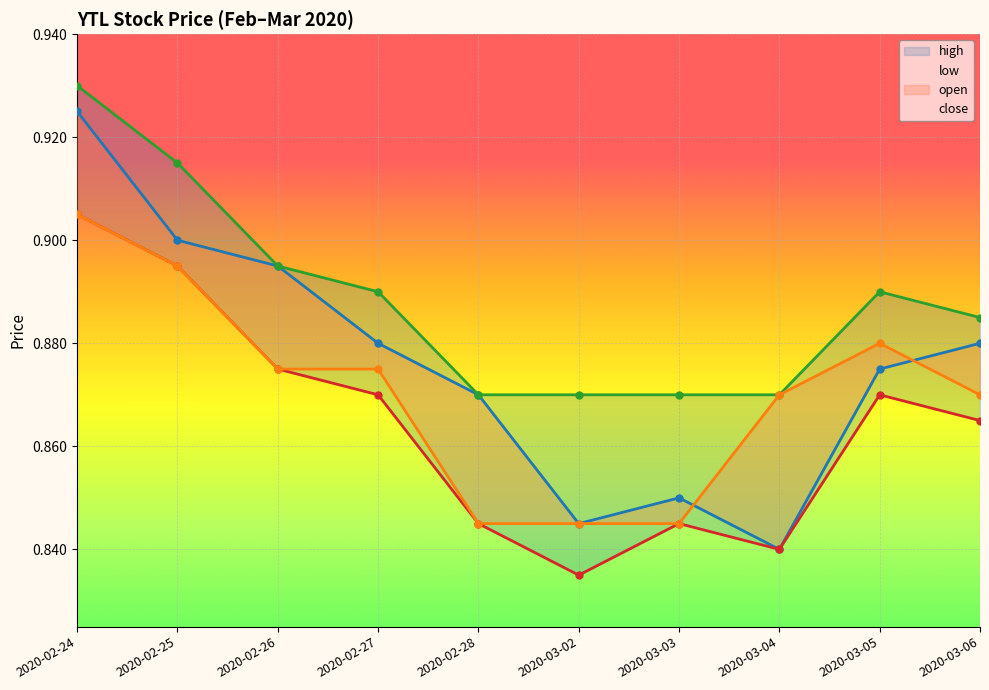

True or false: high has a value of 0.4 at 2020-02-24.

False